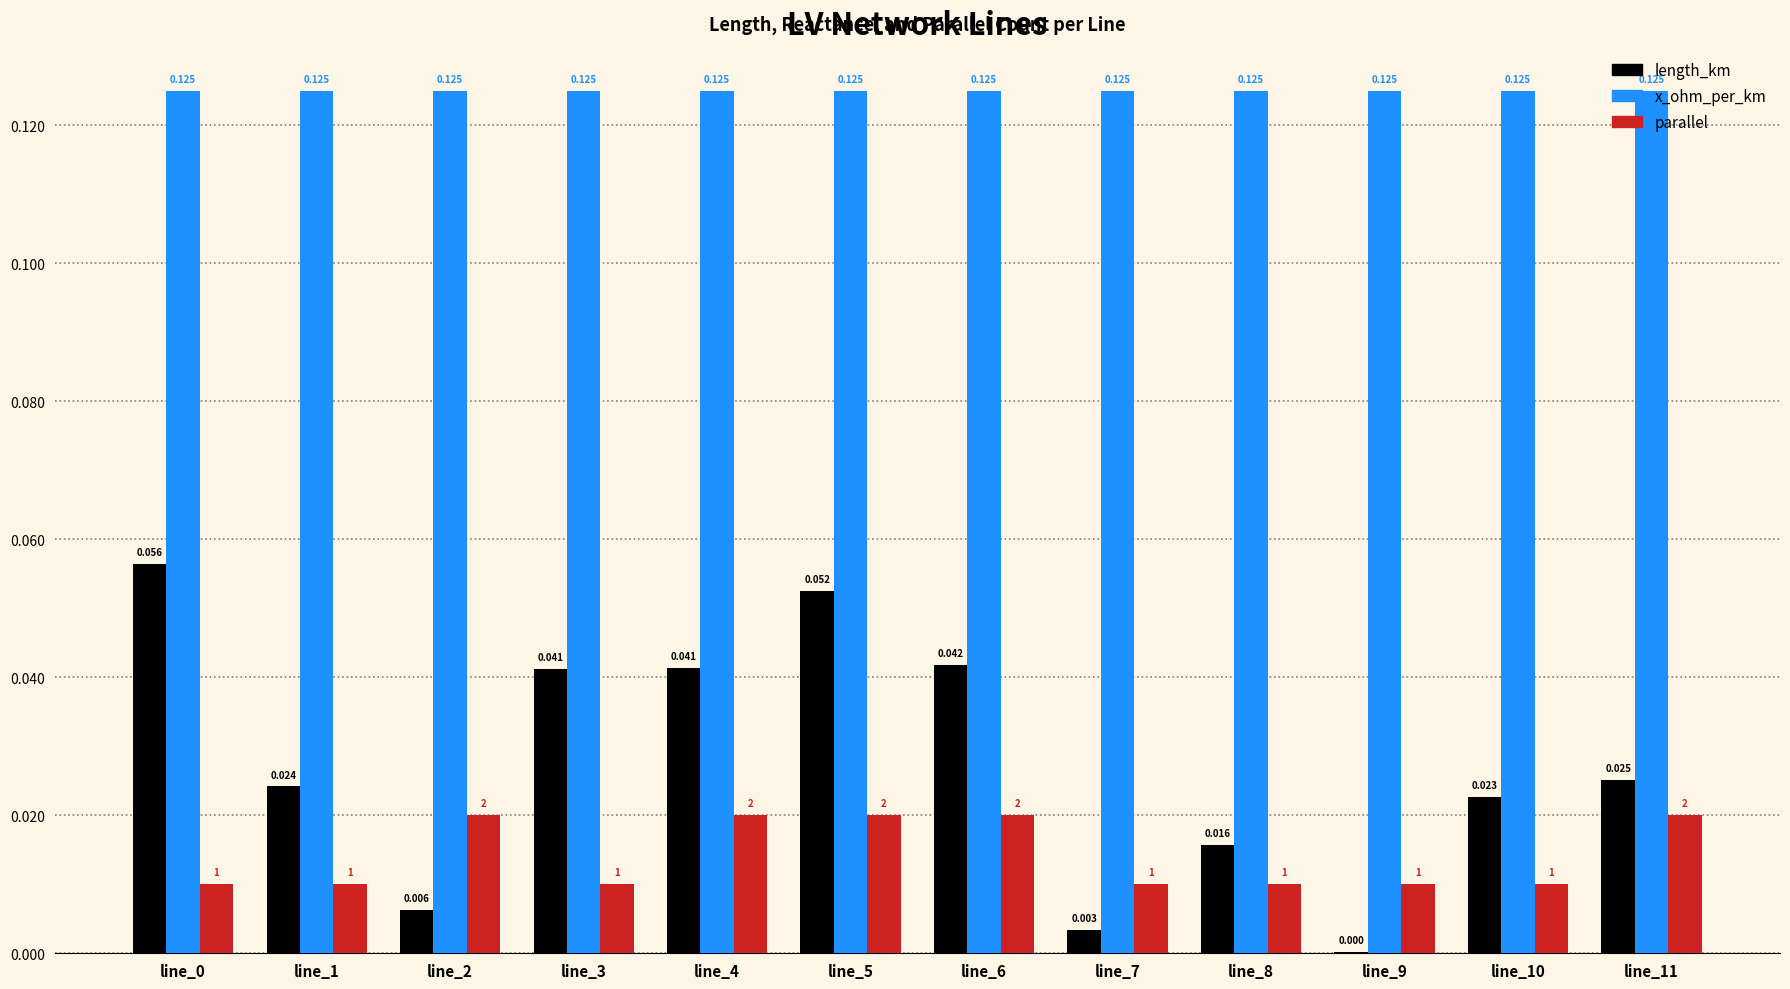

At which category is the sum across all series the highest?

line_5